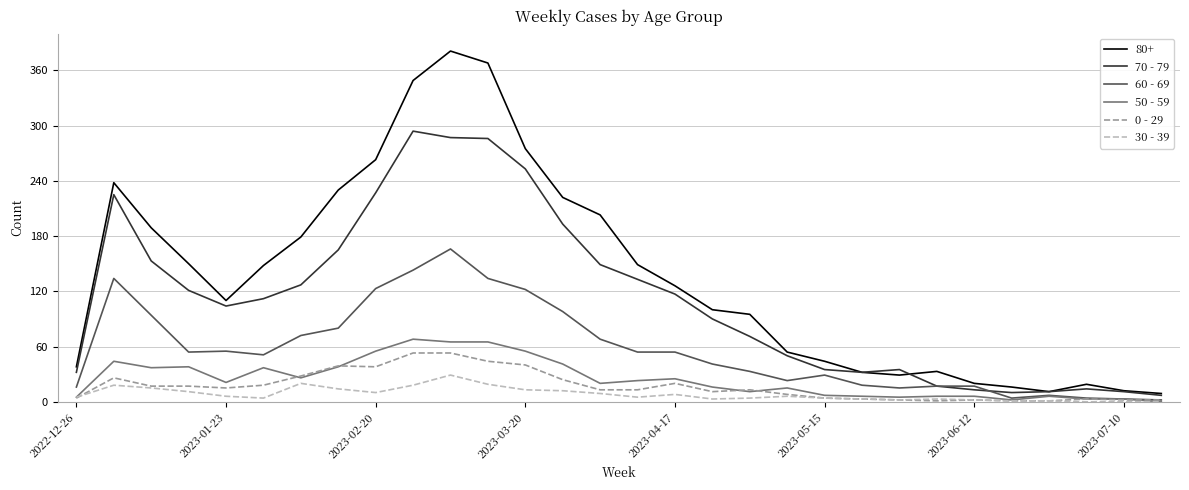

True or false: 50 - 59 has more than 2 interior local peaks.

True